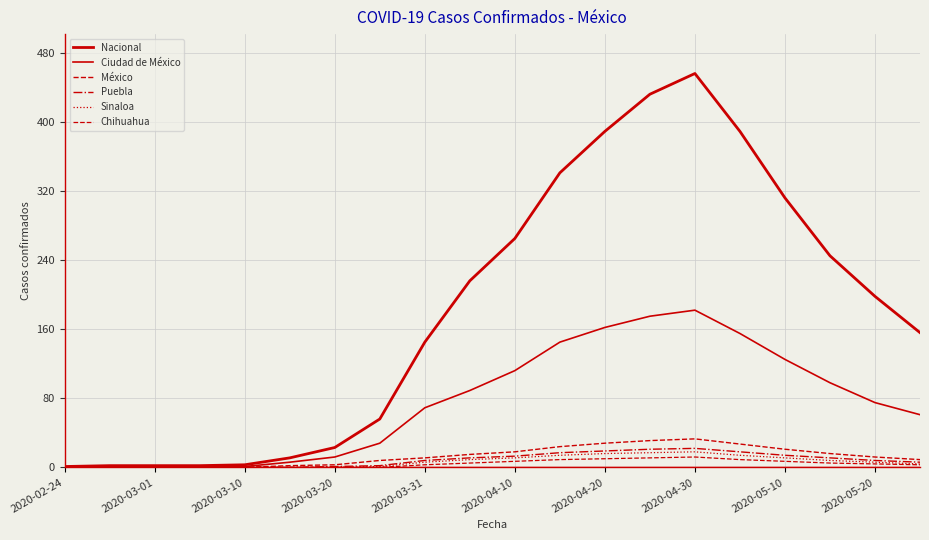

Does the chart display data point markers on the line(s)?

No